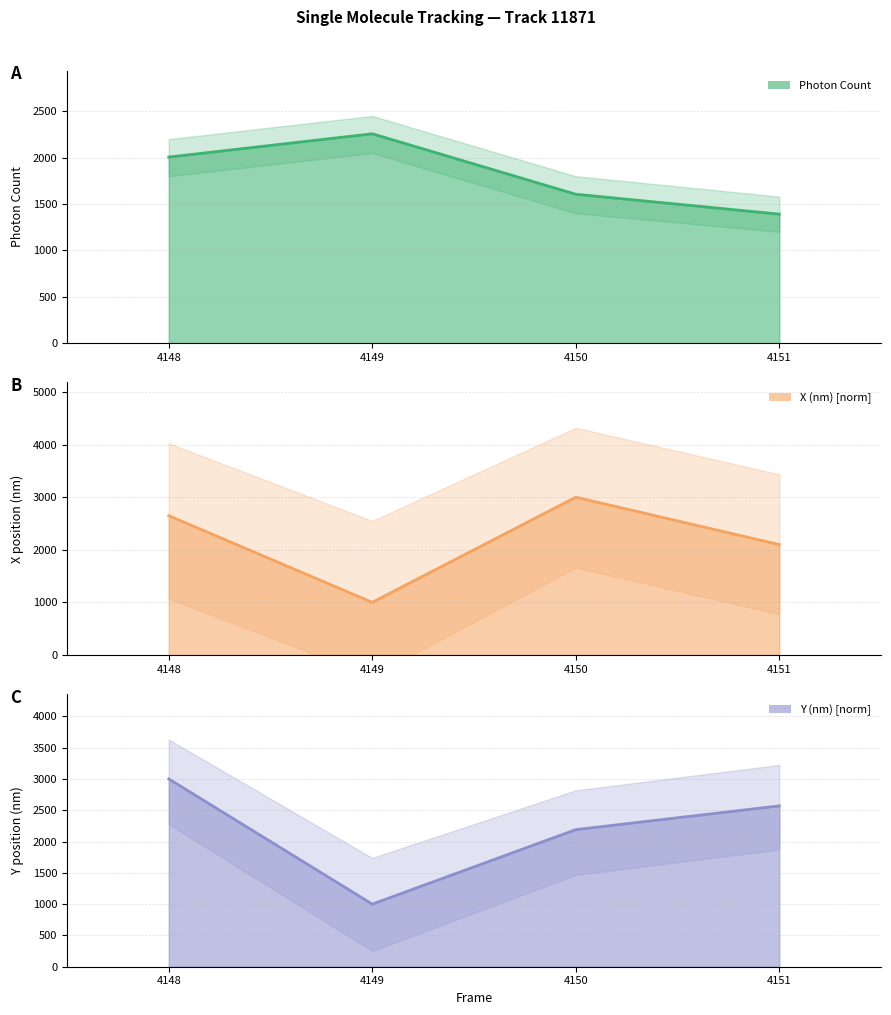

Does the chart display data point markers on the line(s)?

No